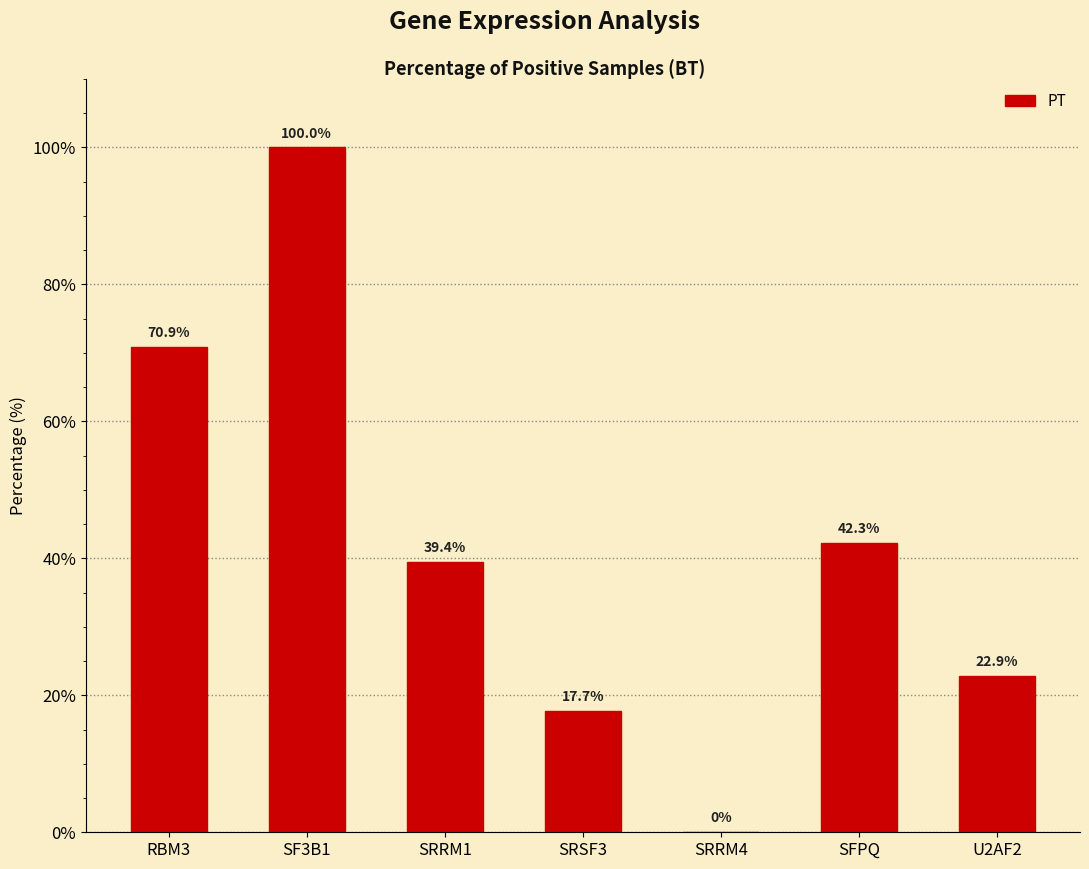

What is the sum of the values at SF3B1 and RBM3?

170.9